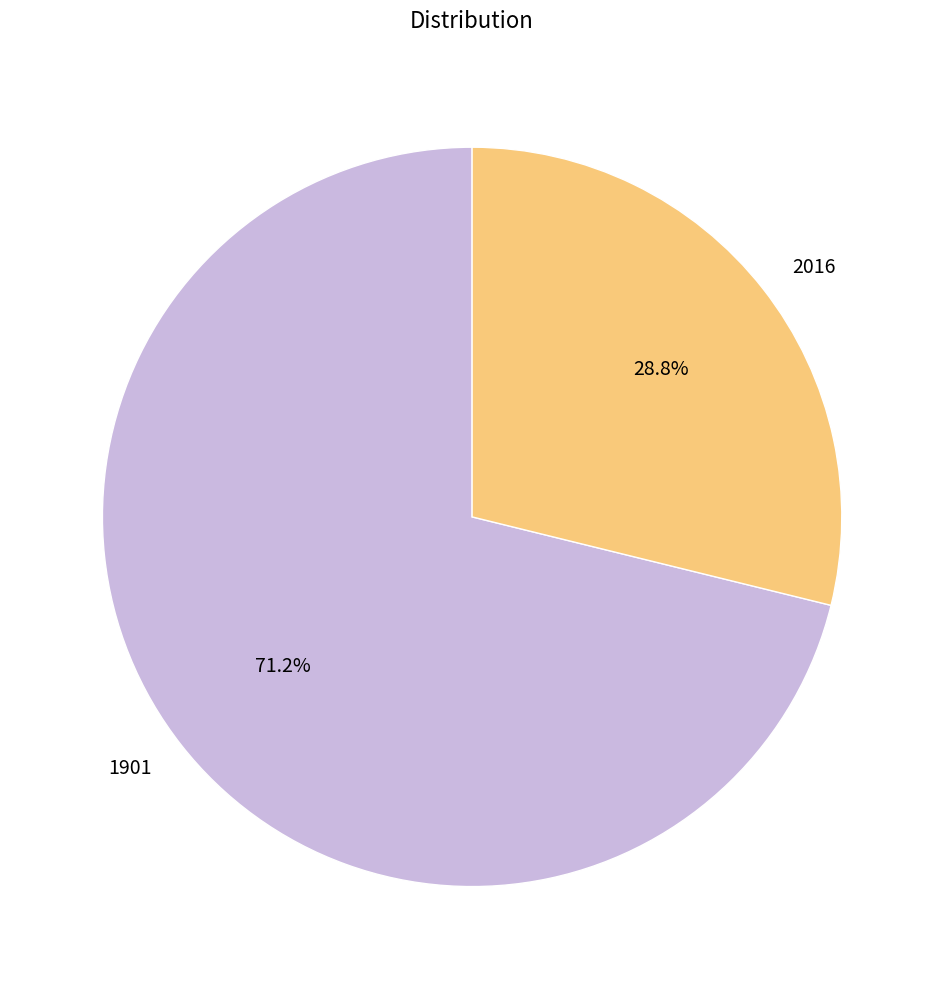

Rank the categories by value from lowest to highest.

2016, 1901